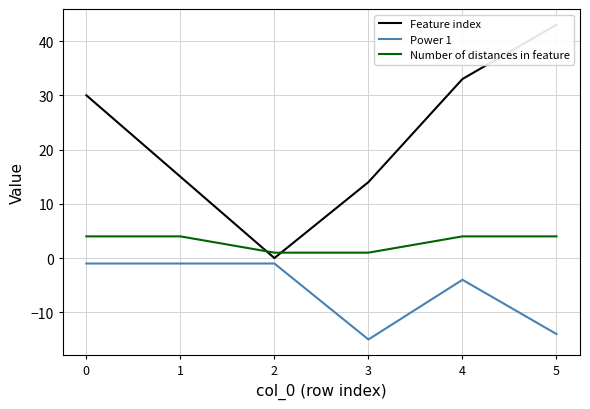

List the series in order of their overall mean, highest first.

Feature index, Number of distances in feature, Power 1